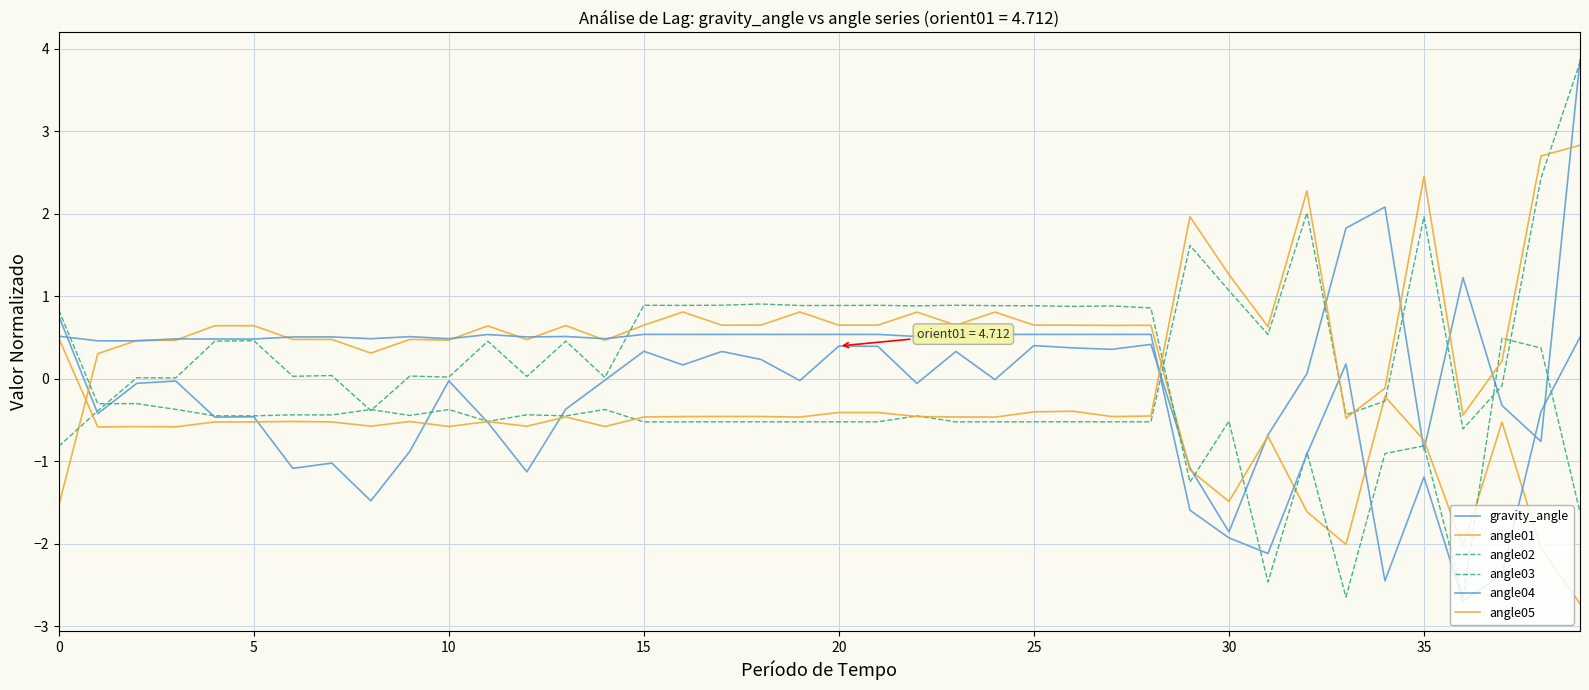

Does the chart have visible grid lines?

Yes